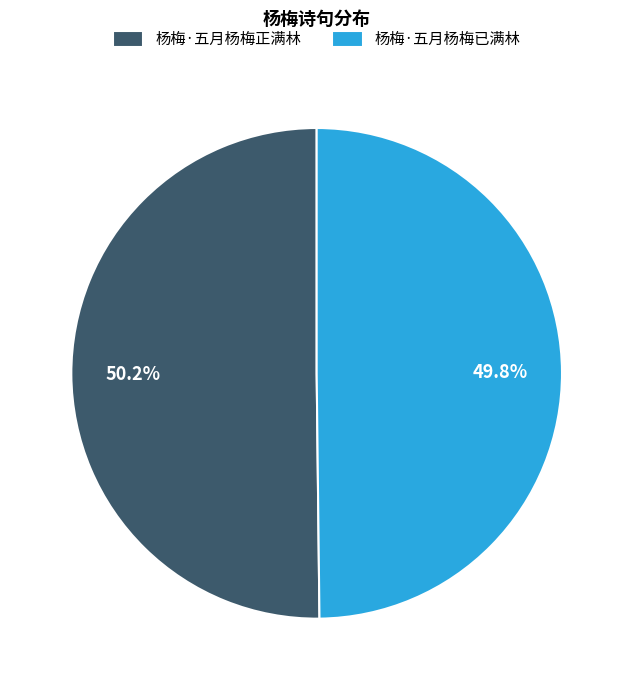

True or false: 杨梅·五月杨梅正满林 accounts for 50% of the total.

True